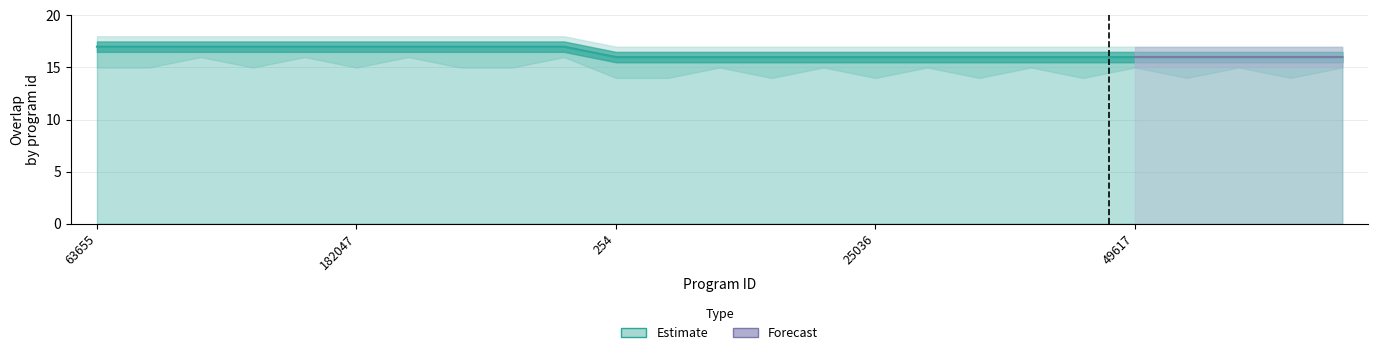

True or false: the data shows 25 at 12.

False